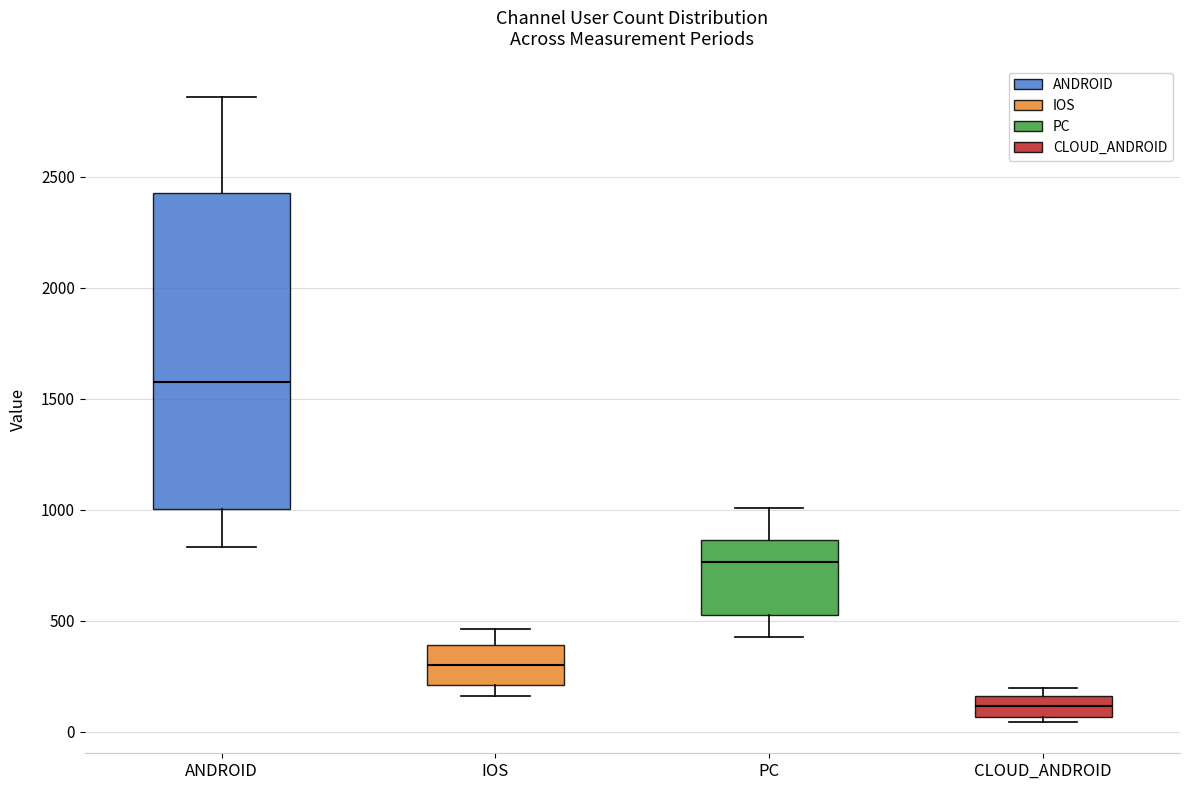

Reading left to right, transcribe this box plot: for each box, give where its median line is, the range the box spans, and where its two whiskers end, as read against the y-axis. The values are not printed on the chart, so give them approximately, as read against the axis.

ANDROID: median 1550, box 1000 to 2450, whiskers 850 to 2850
IOS: median 300, box 200 to 400, whiskers 150 to 450
PC: median 750, box 550 to 850, whiskers 450 to 1000
CLOUD_ANDROID: median 100, box 50 to 150, whiskers 50 (just below the box's lower edge) to 200